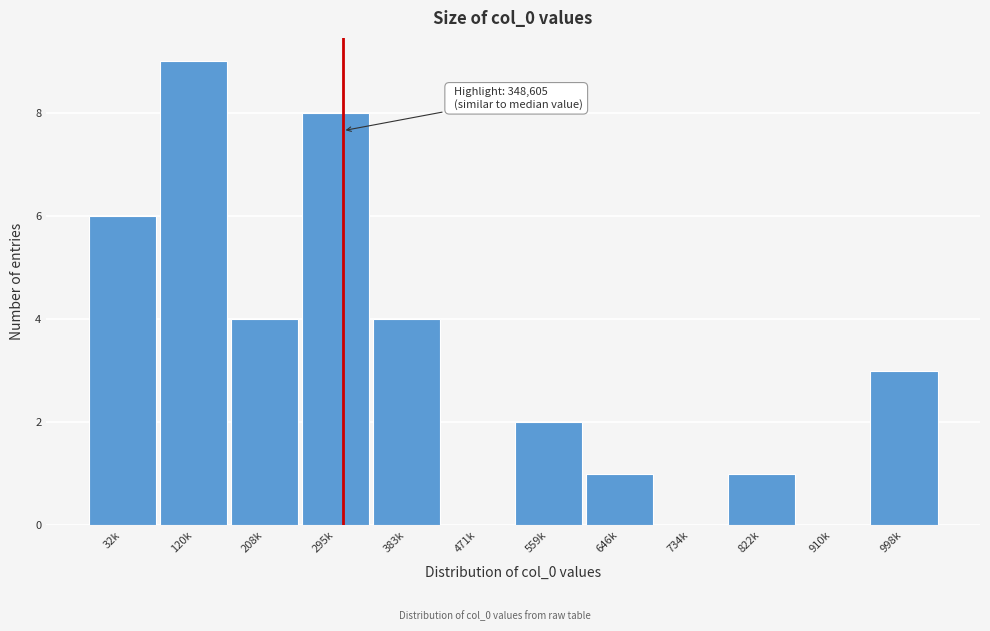

Reading right to left, what are all the values shown in this chart?

998k=3	910k=0	822k=1	734k=0	646k=1	559k=2	471k=0	383k=4	295k=8	208k=4	120k=9	32k=6